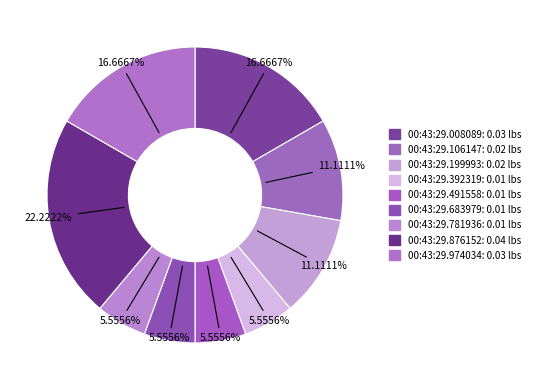

What percentage is the 00:43:29.106147 slice, to the nearest percent?

11%